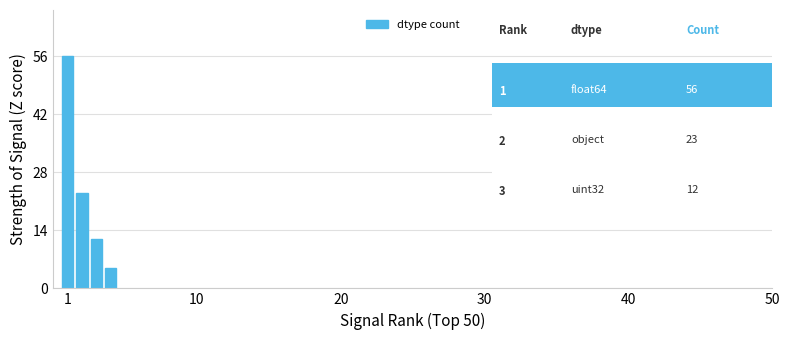

What is the difference between the maximum and second lowest values?

44